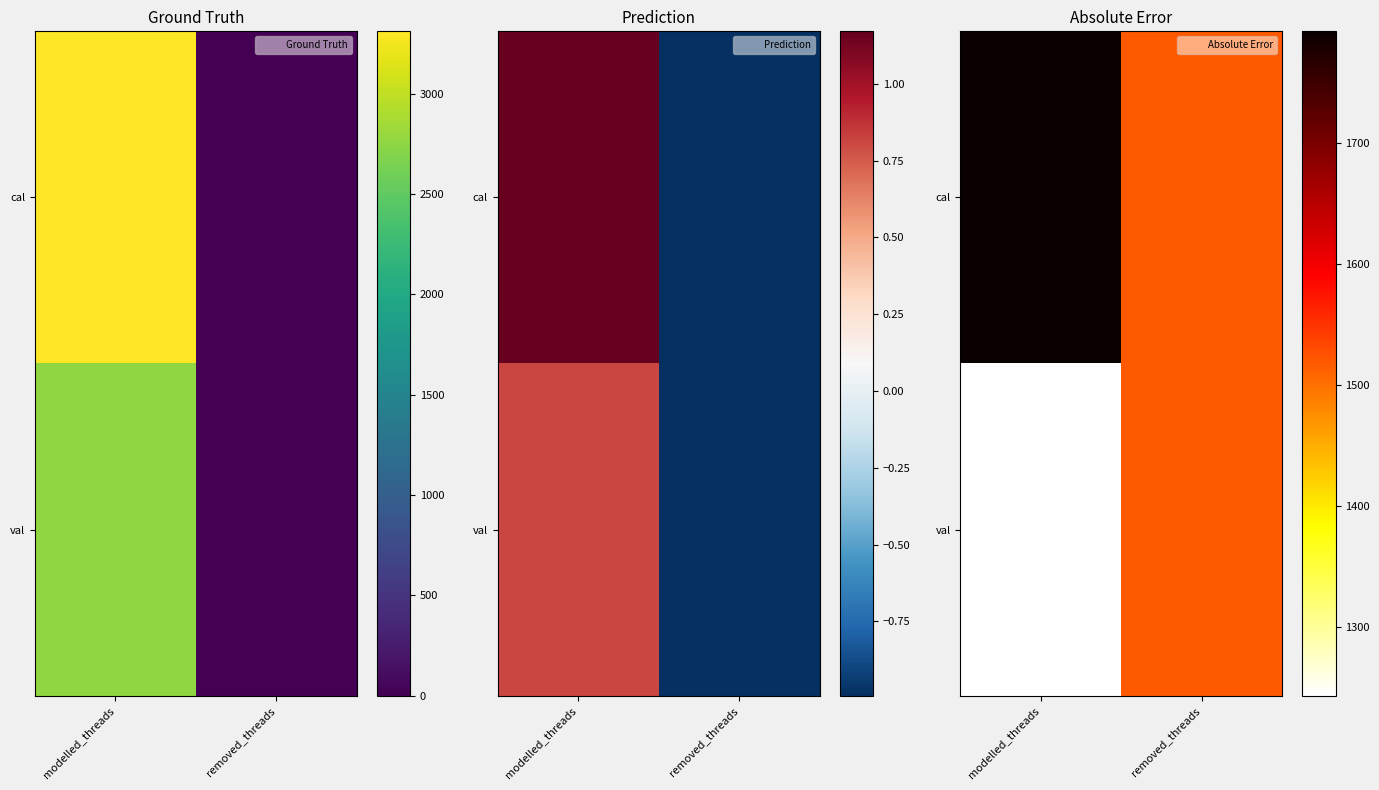

Count the number of data series in this chart.

2